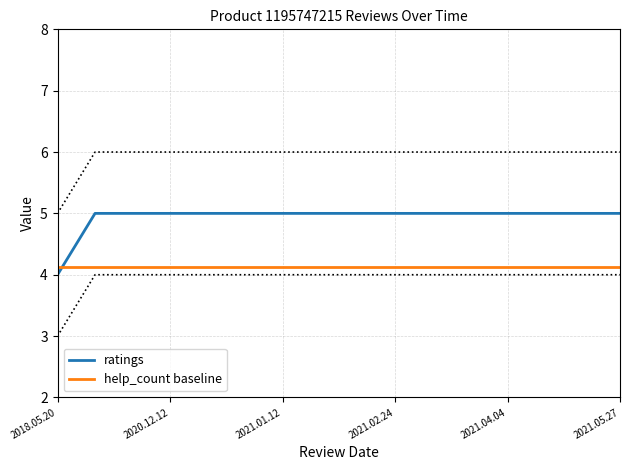

Count the number of categories in the chart.

16